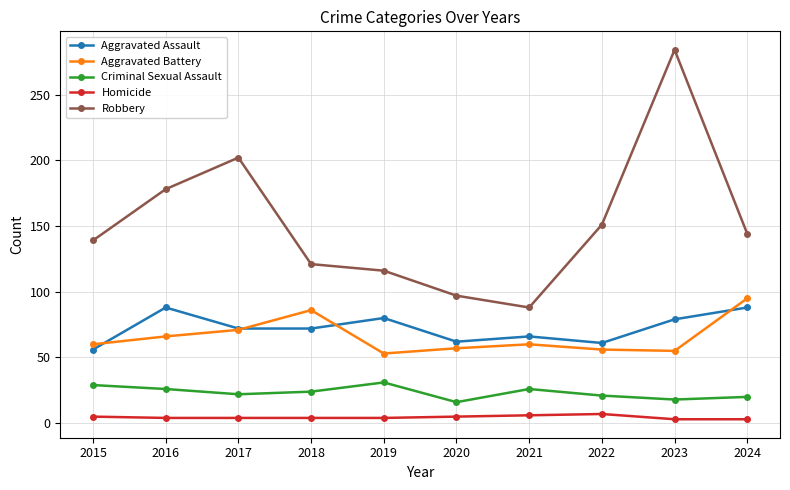

What is the value of the Aggravated Assault point at the 3rd from the left?

72